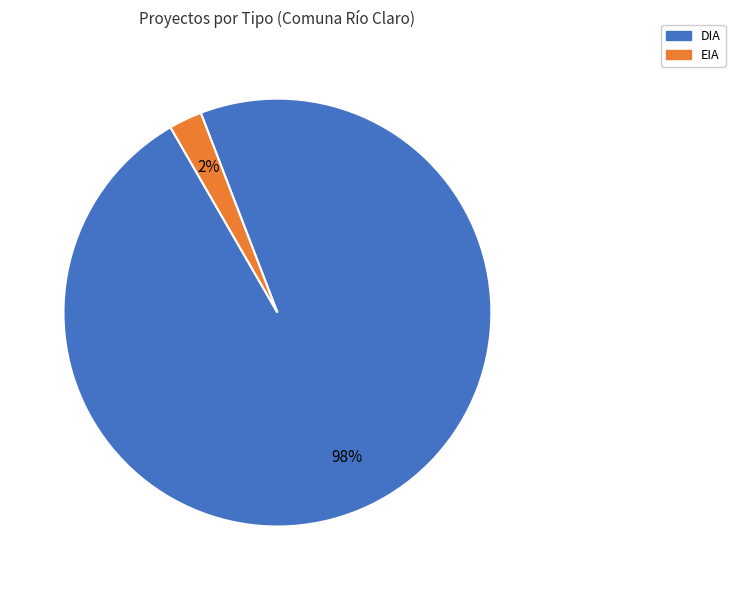

To the nearest percent, what is the average slice percentage?

50%